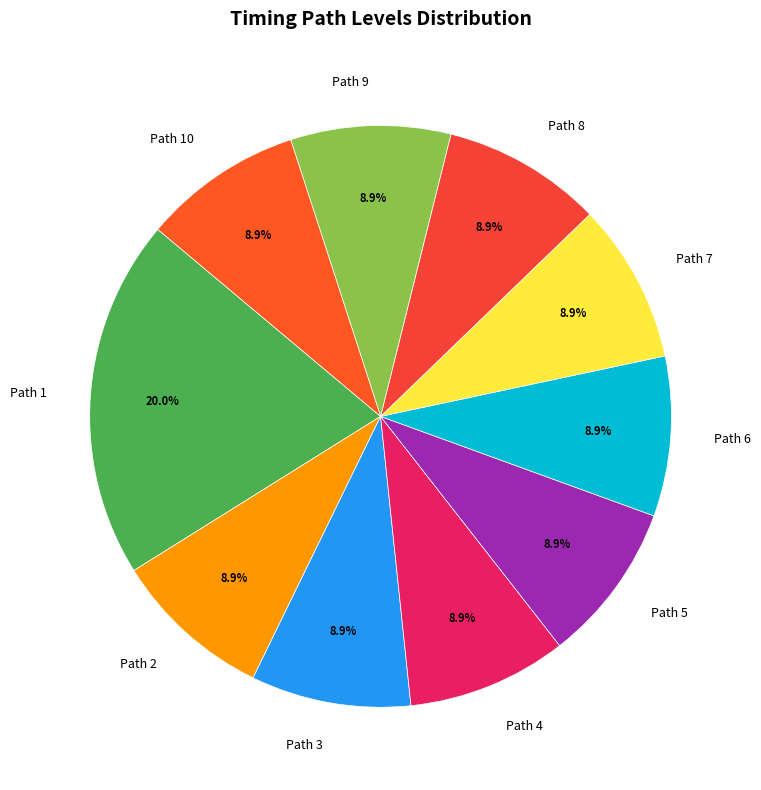

Count the number of slices in the pie.

10